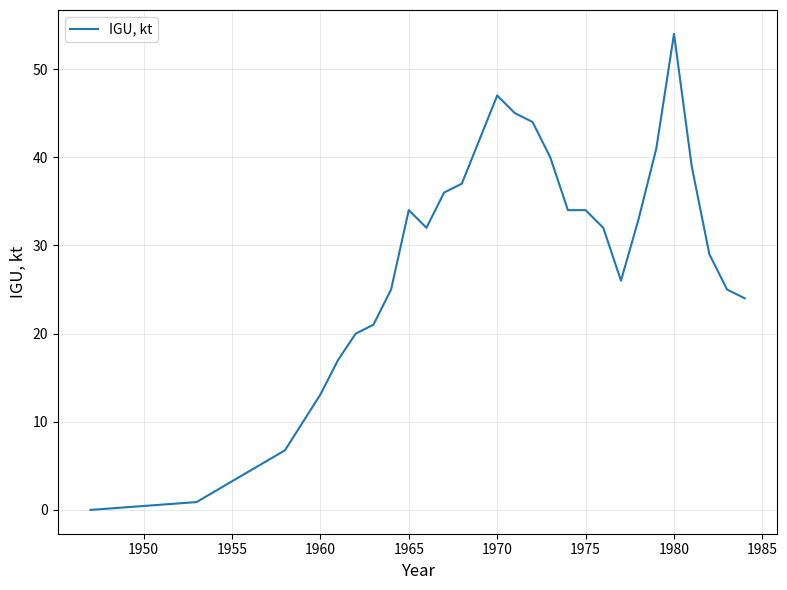

What is the difference between the maximum and minimum values?

54.0